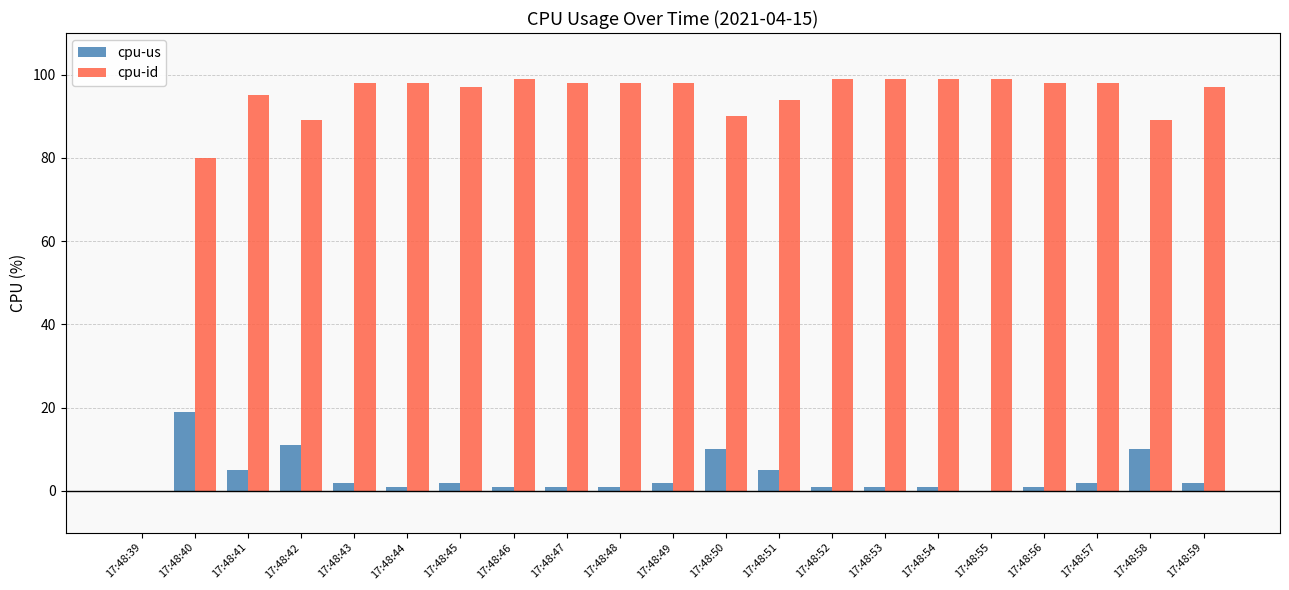

Reading right to left, what are all the values shown in this chart?

cpu-us: 17:48:59=2	17:48:58=10	17:48:57=2	17:48:56=1	17:48:55=0	17:48:54=1	17:48:53=1	17:48:52=1	17:48:51=5	17:48:50=10	17:48:49=2	17:48:48=1	17:48:47=1	17:48:46=1	17:48:45=2	17:48:44=1	17:48:43=2	17:48:42=11	17:48:41=5	17:48:40=19	17:48:39=0
cpu-id: 17:48:59=97	17:48:58=89	17:48:57=98	17:48:56=98	17:48:55=99	17:48:54=99	17:48:53=99	17:48:52=99	17:48:51=94	17:48:50=90	17:48:49=98	17:48:48=98	17:48:47=98	17:48:46=99	17:48:45=97	17:48:44=98	17:48:43=98	17:48:42=89	17:48:41=95	17:48:40=80	17:48:39=0